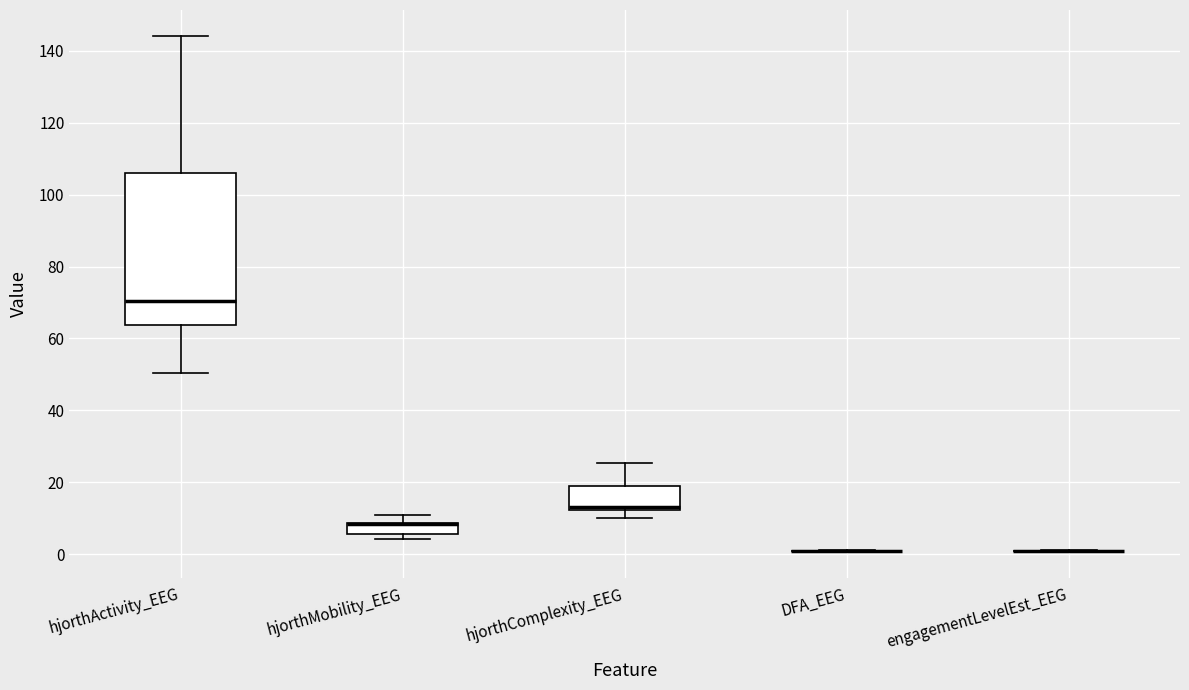

Which box is the tallest, from its lower edge to its upper edge?

hjorthActivity_EEG